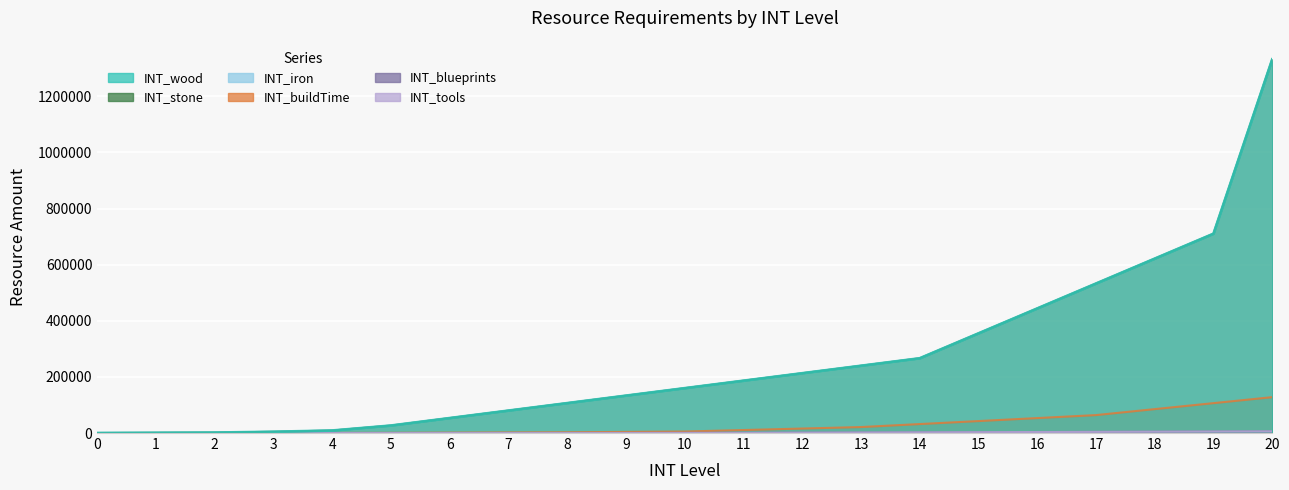

What value does the INT_stone series have at 19, to the nearest 10?

710400